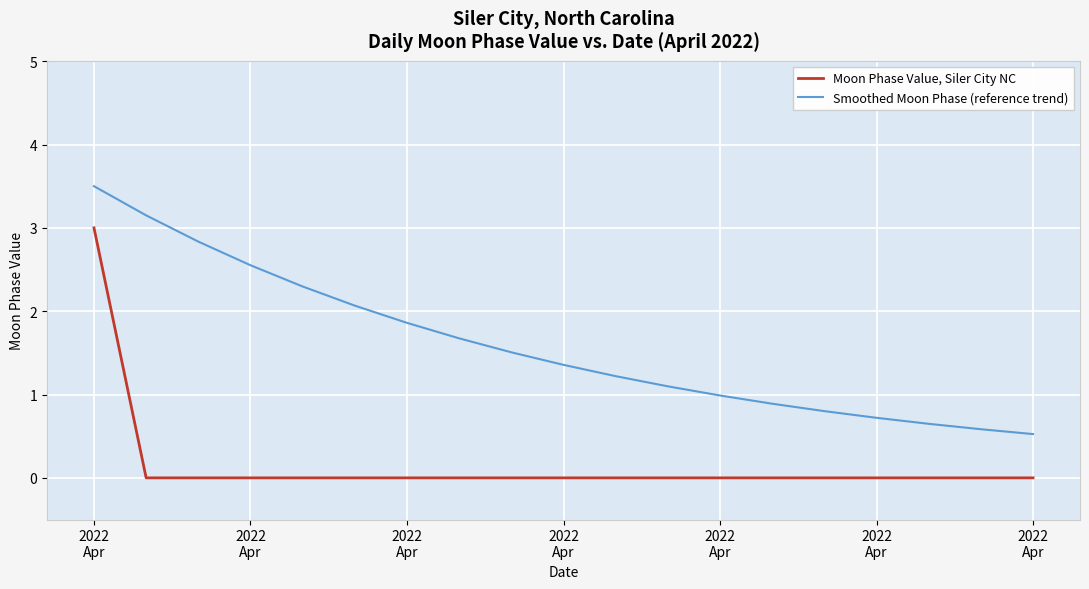

True or false: Smoothed Moon Phase (reference trend) and Moon Phase Value, Siler City NC intersect in this chart.

False